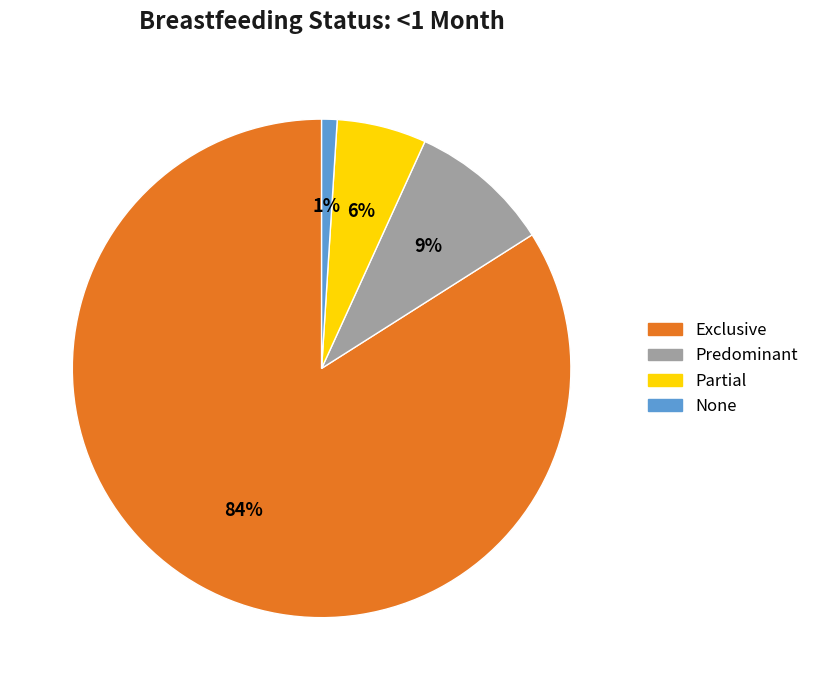

To the nearest percent, what is the average slice percentage?

25%